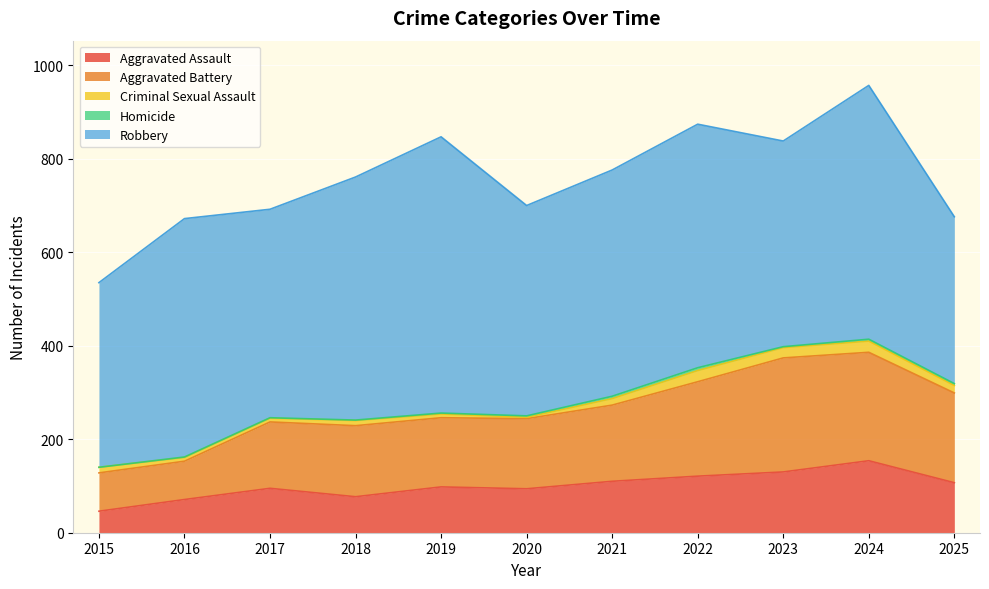

Is it true that Criminal Sexual Assault equals 8 at 2019?

True